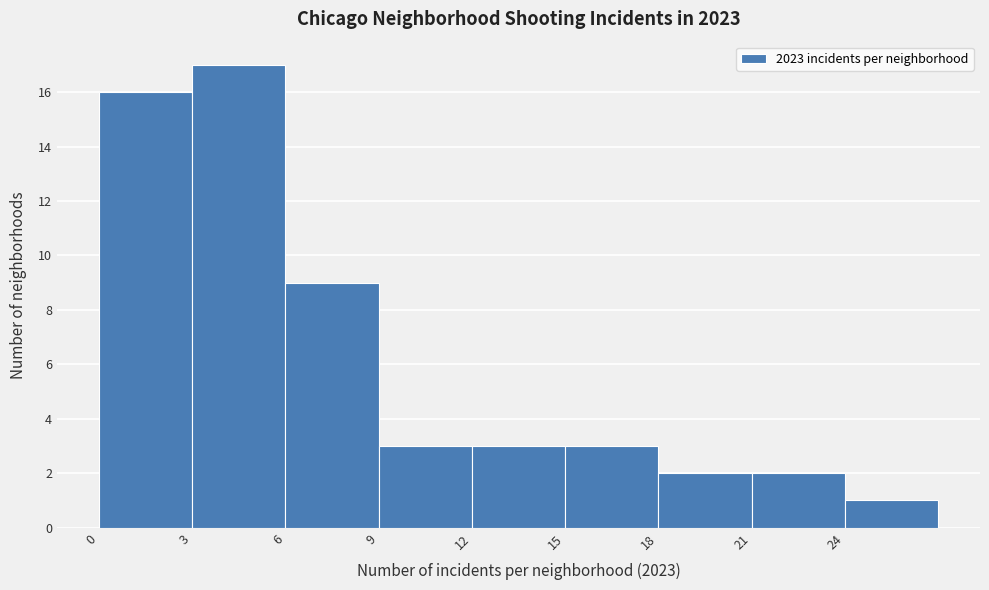

Over which range of the x-axis is the bar tallest?

3 to 6